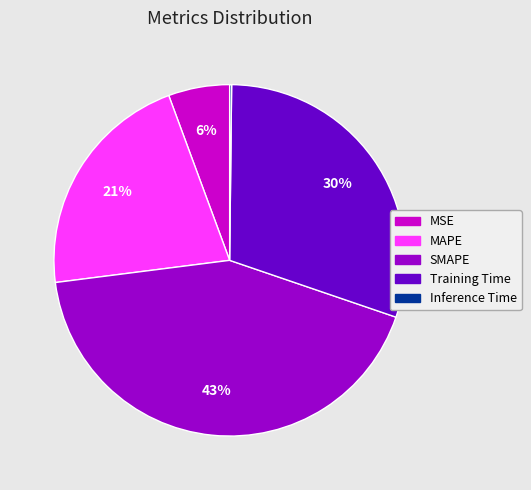

Is it true that SMAPE is 43% of the pie?

True